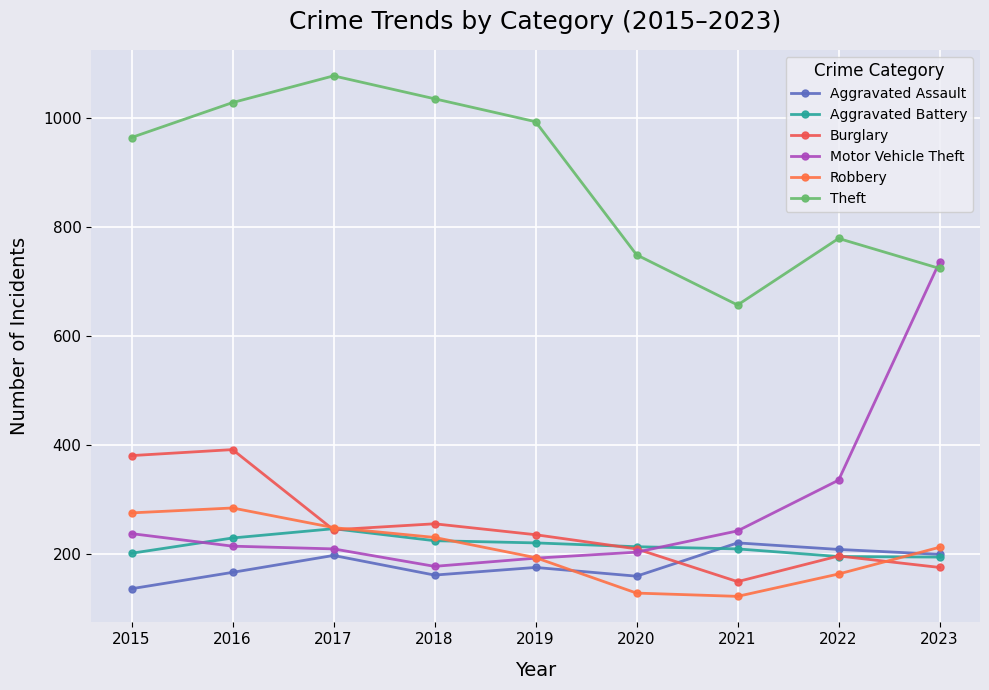

Which series has the largest total across all categories?

Theft